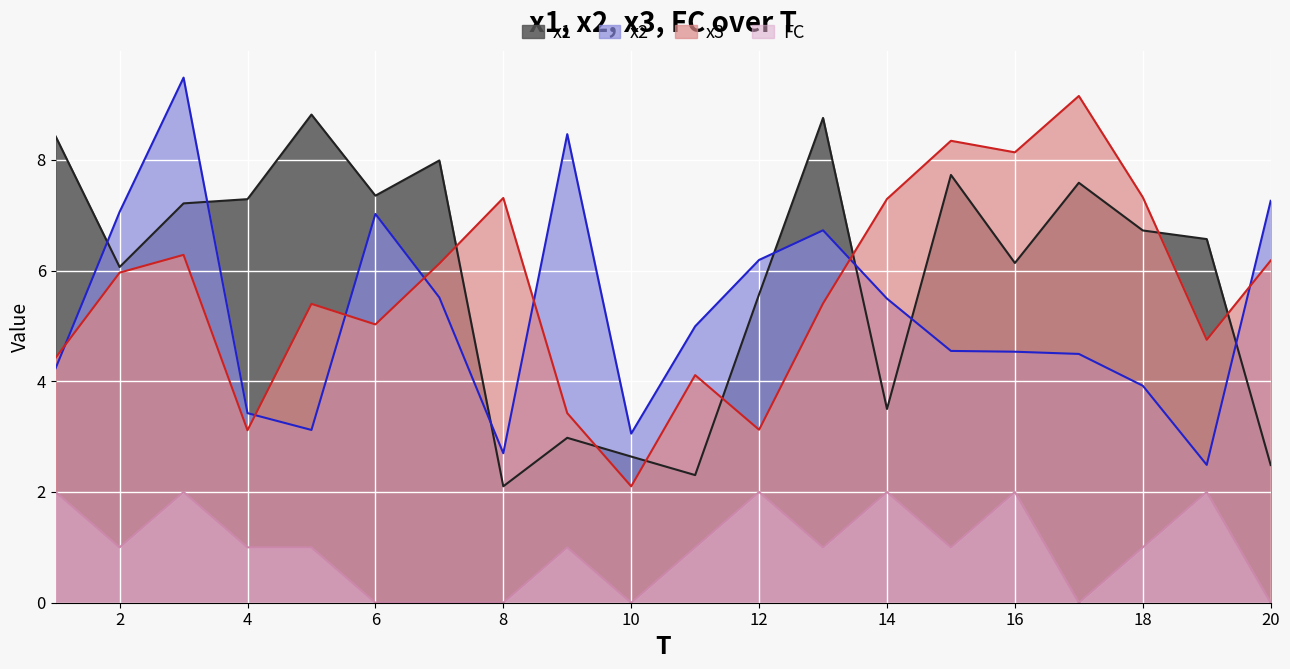

What value does the x3 series have at 19?

4.7